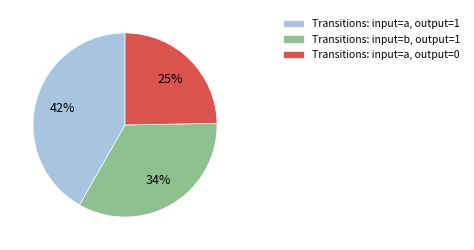

What is the largest slice in the pie chart?

Transitions: input=a, output=1